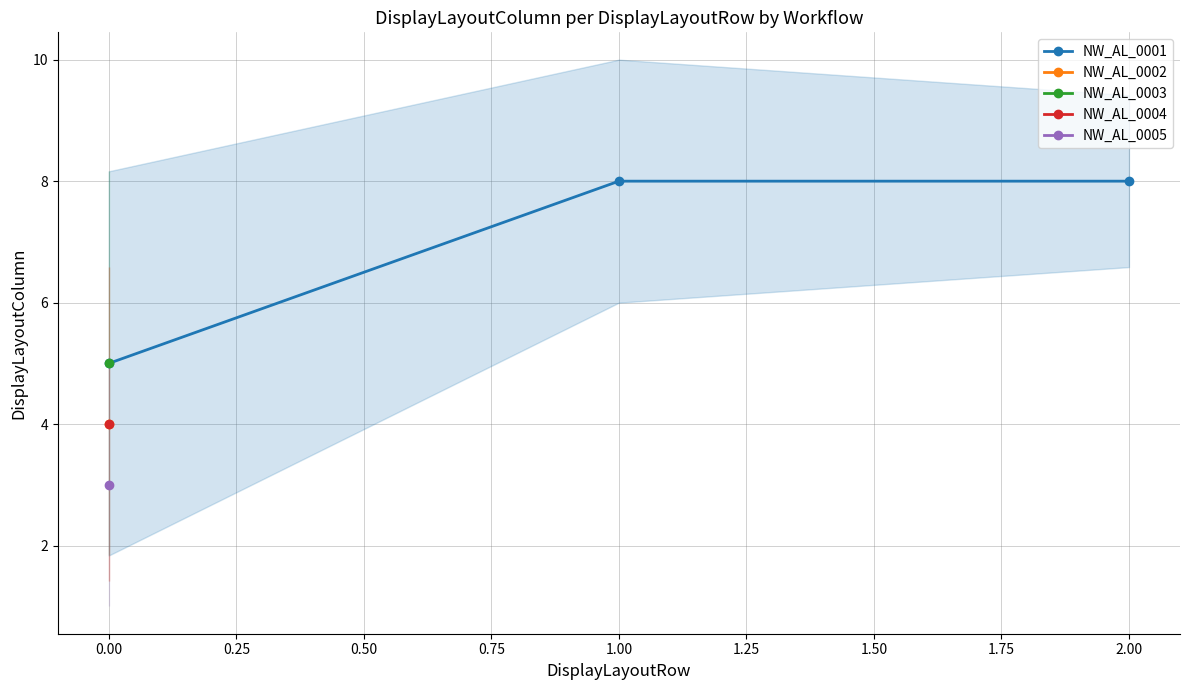

Reading left to right, what are all the values shown in this chart?

5	8	8